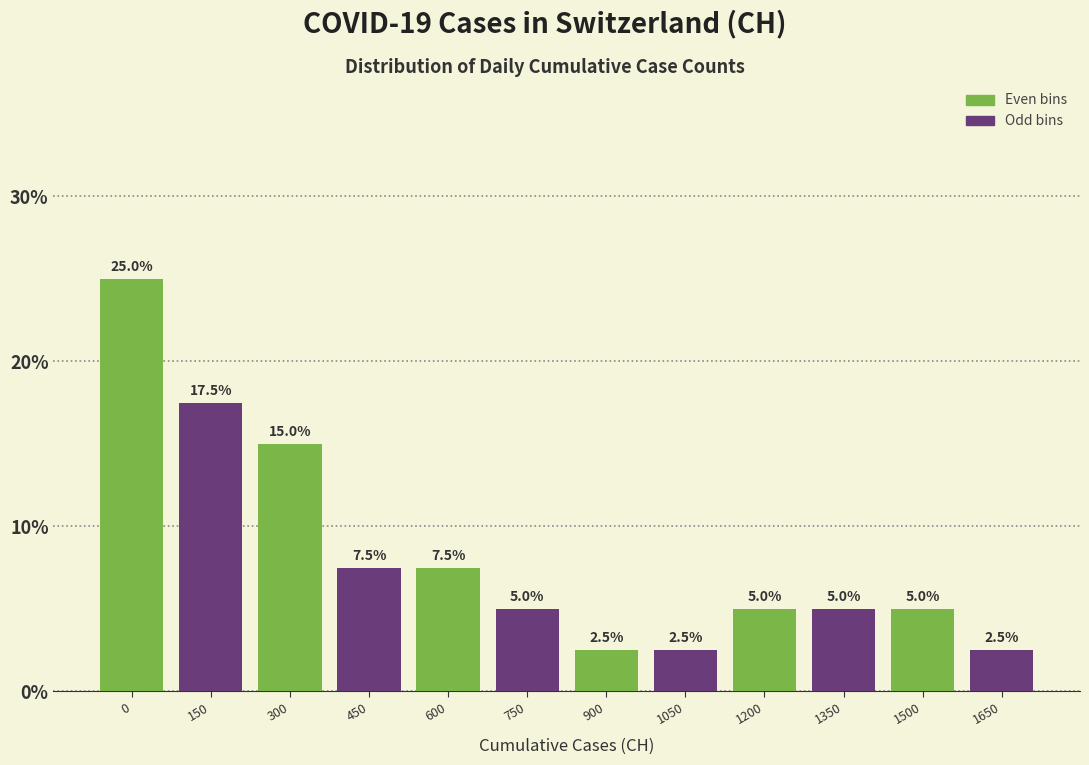

What is the difference between the highest and lowest values at 1500?

2.5